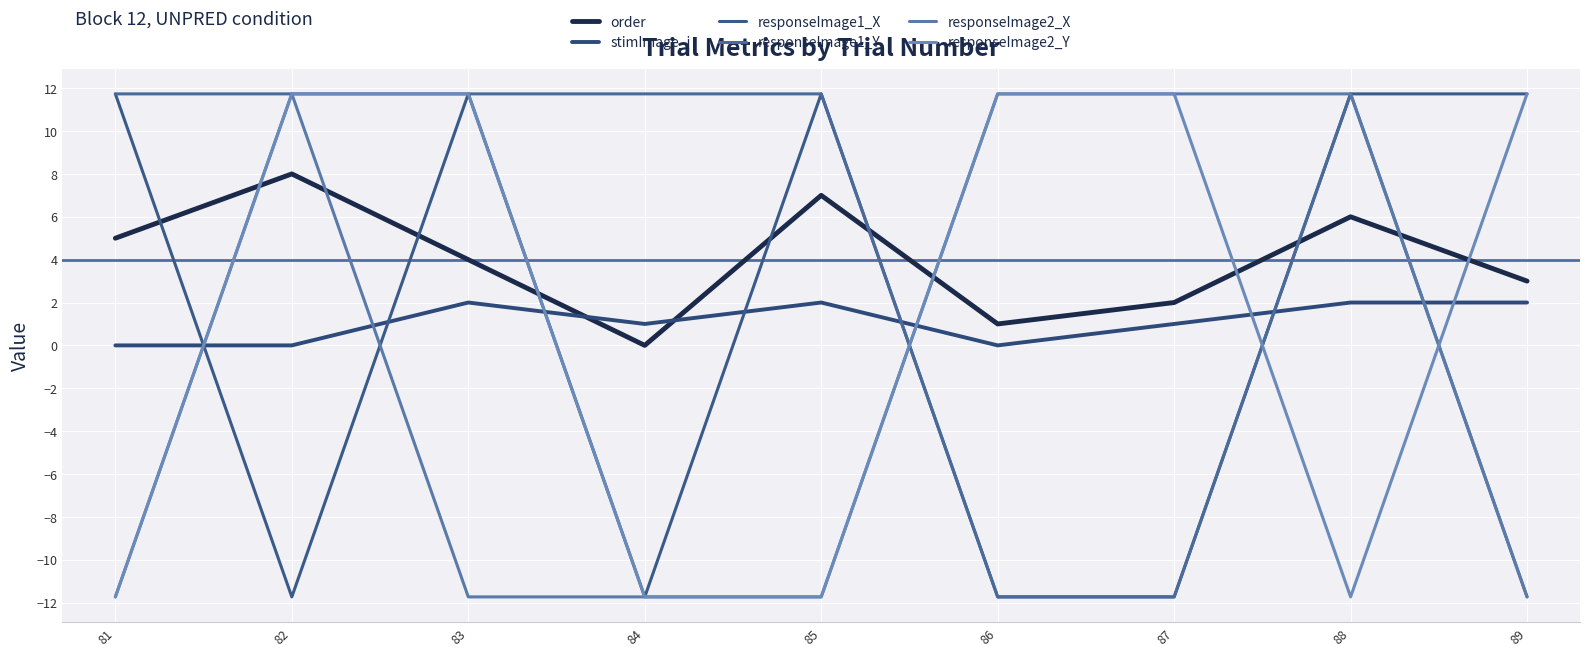

How many lines are shown in the chart?

6